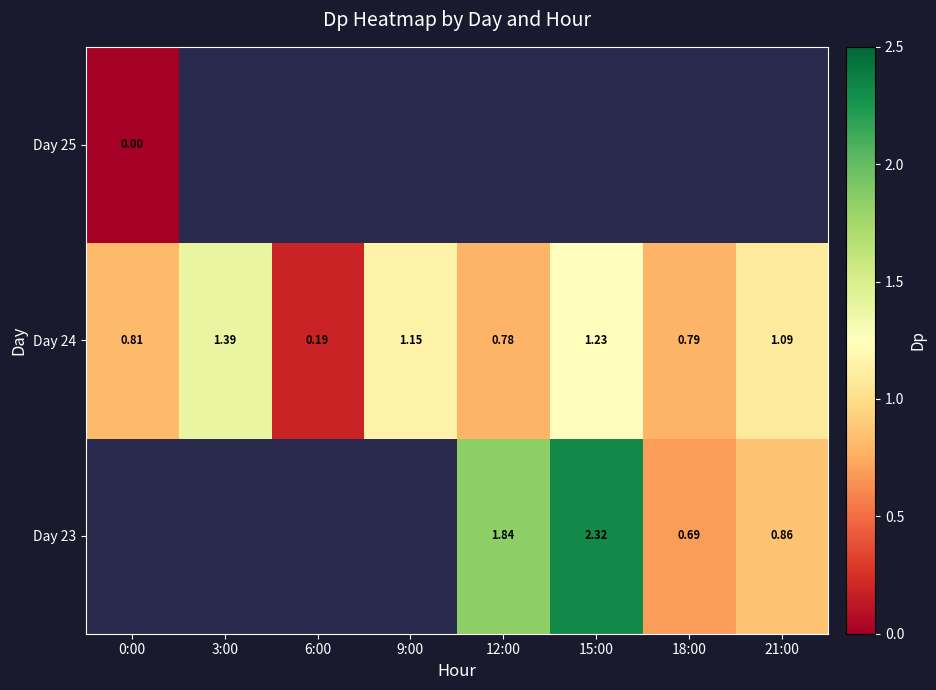

Is the value of Day 24 at 15:00 greater than the value of Day 23 at 12:00?

No